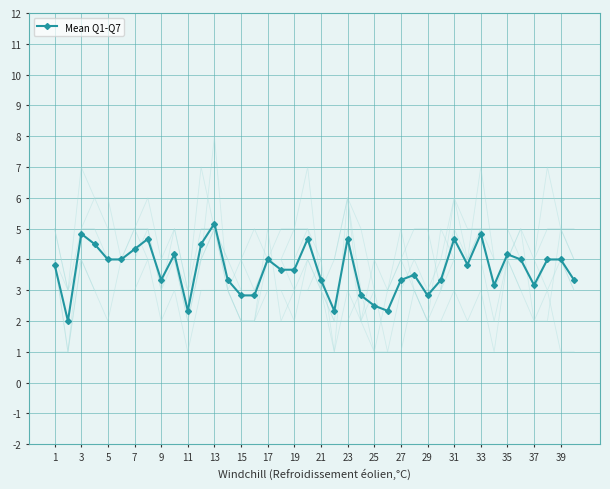

Where is the first local maximum for Mean Q1-Q7?

3